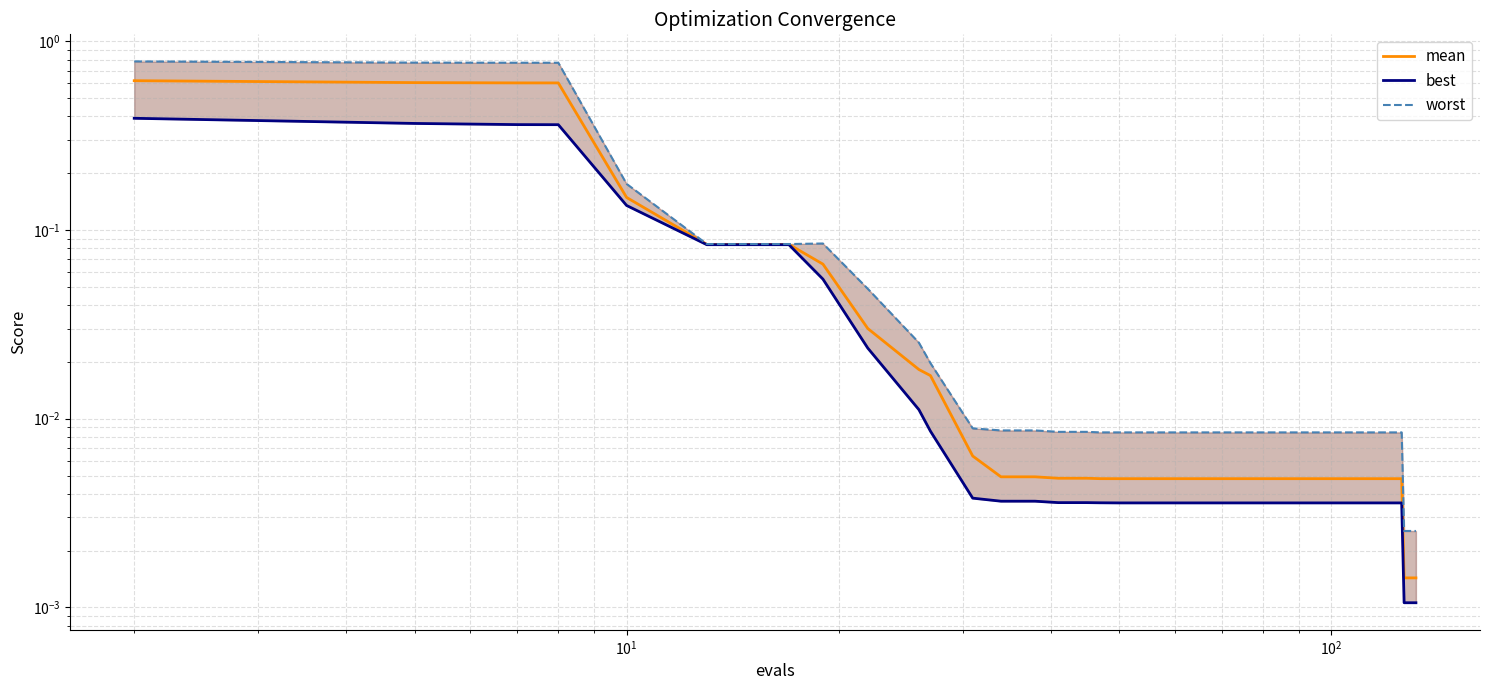

At how many categories does at least one series exceed 0?

40